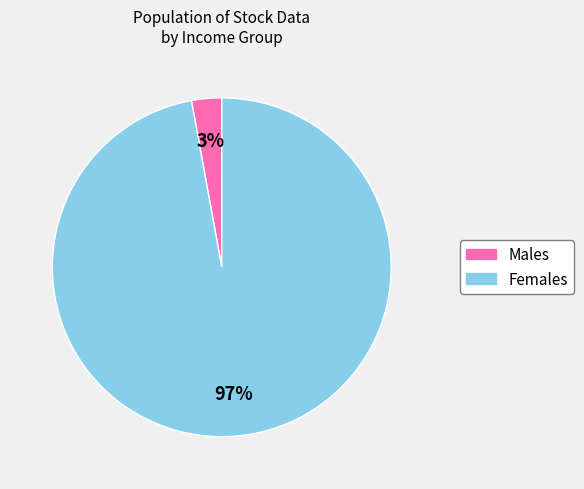

To the nearest percent, what is the difference between the largest and smallest slice percentages?

94%